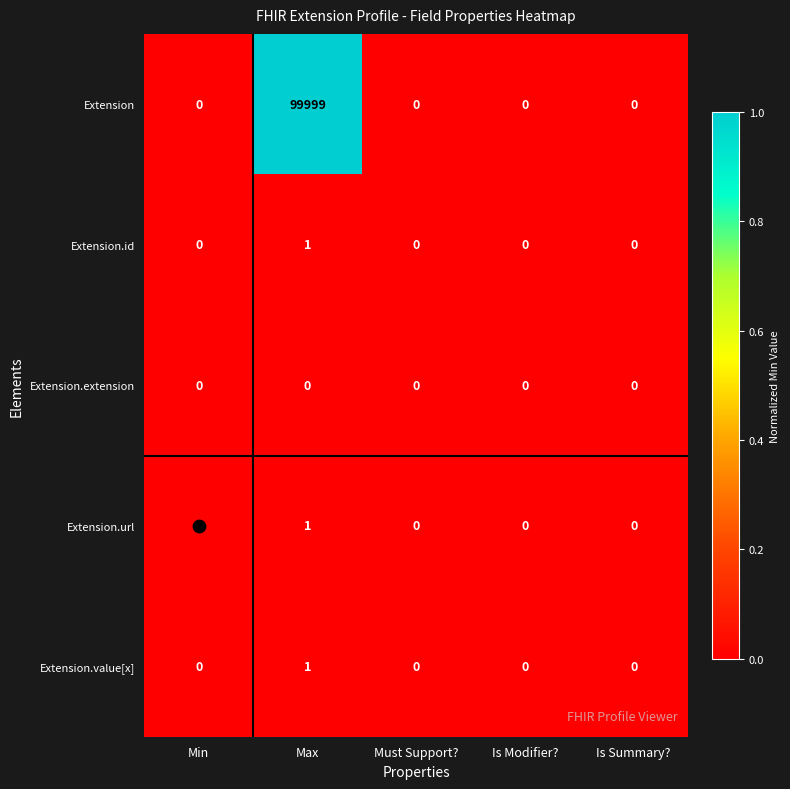

At which category is the sum across all series the highest?

Max